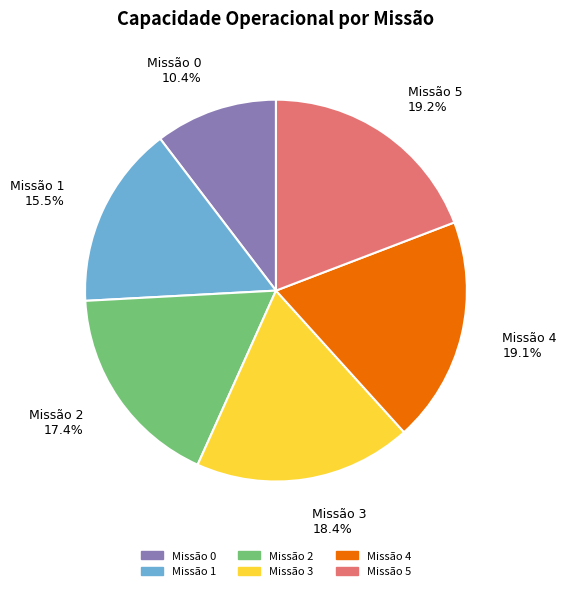

Is there any slice that represents more than half of the pie?

No